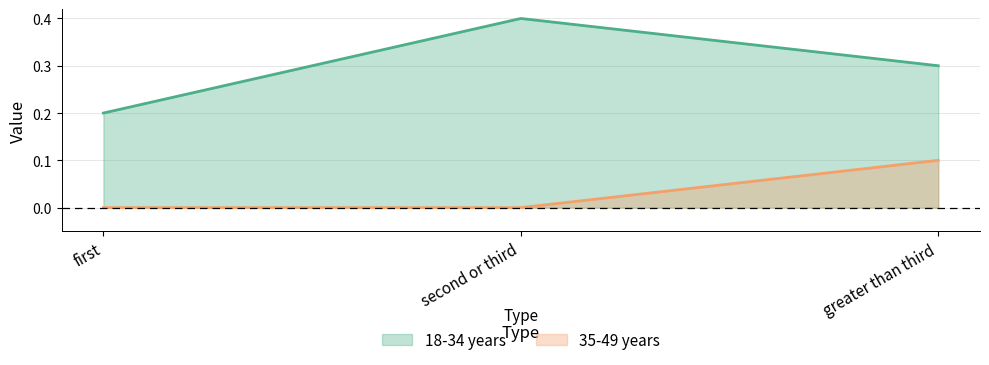

List the series in order of their overall mean, lowest first.

35-49 years, 18-34 years